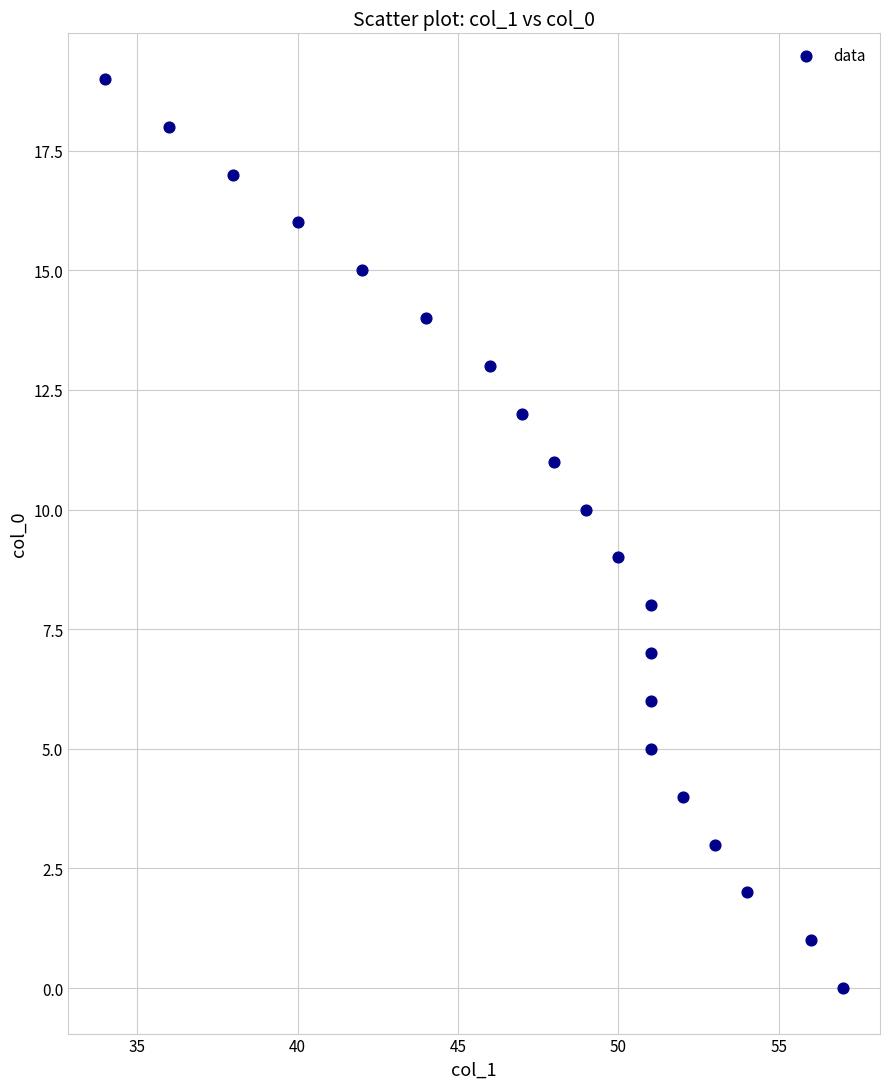

What is the range of Y values (max minus min)?

19